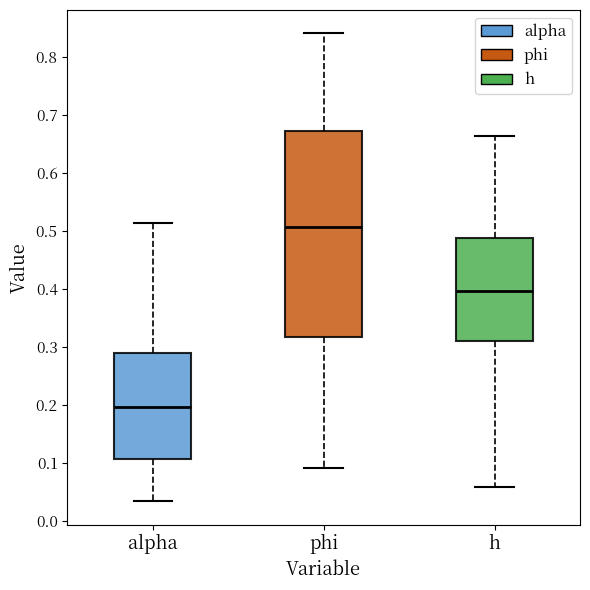

Where is the lower edge of the box for alpha on the y-axis? The values are not printed on the chart, so give them approximately, as read against the axis.

0.11